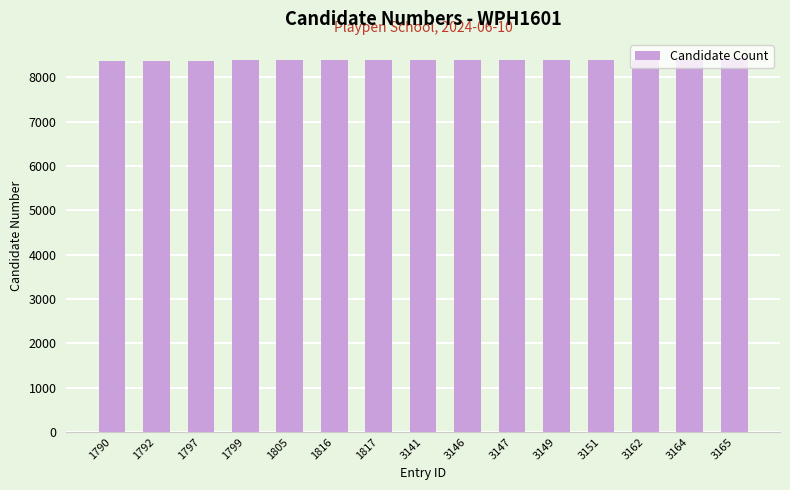

What is the minimum value shown in the chart?

8376